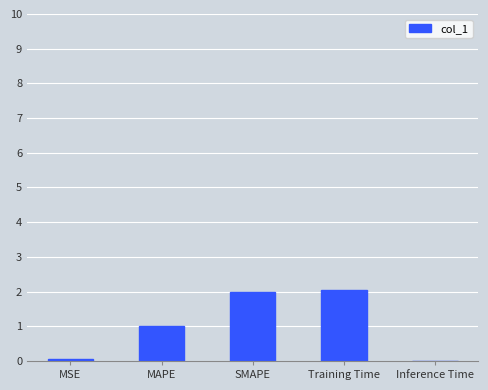

The chart shows a value of 3.3 at SMAPE. True or false?

False